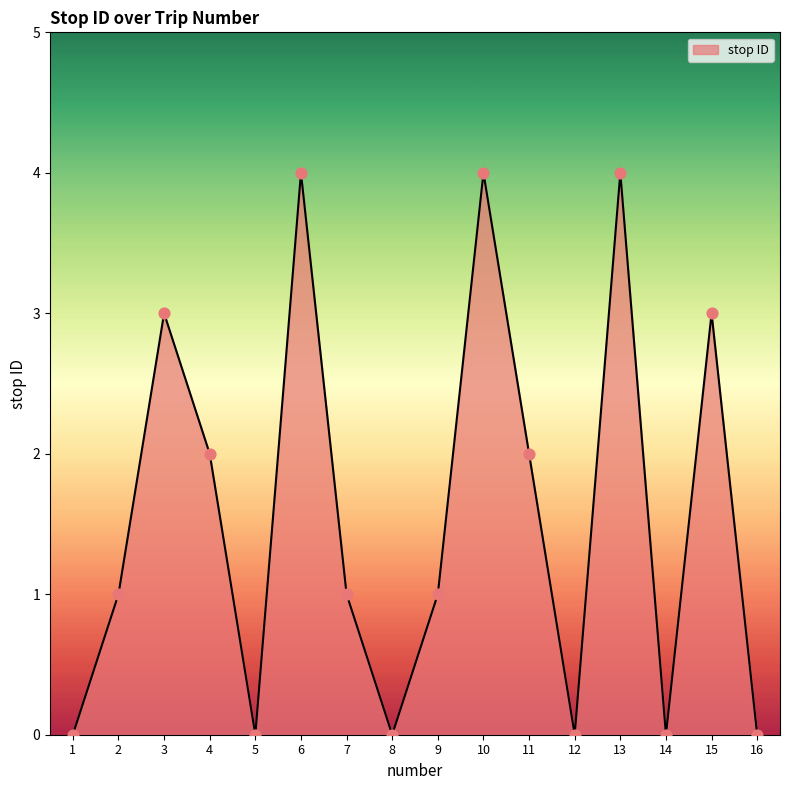

Between 10 and 7, which is larger?

10